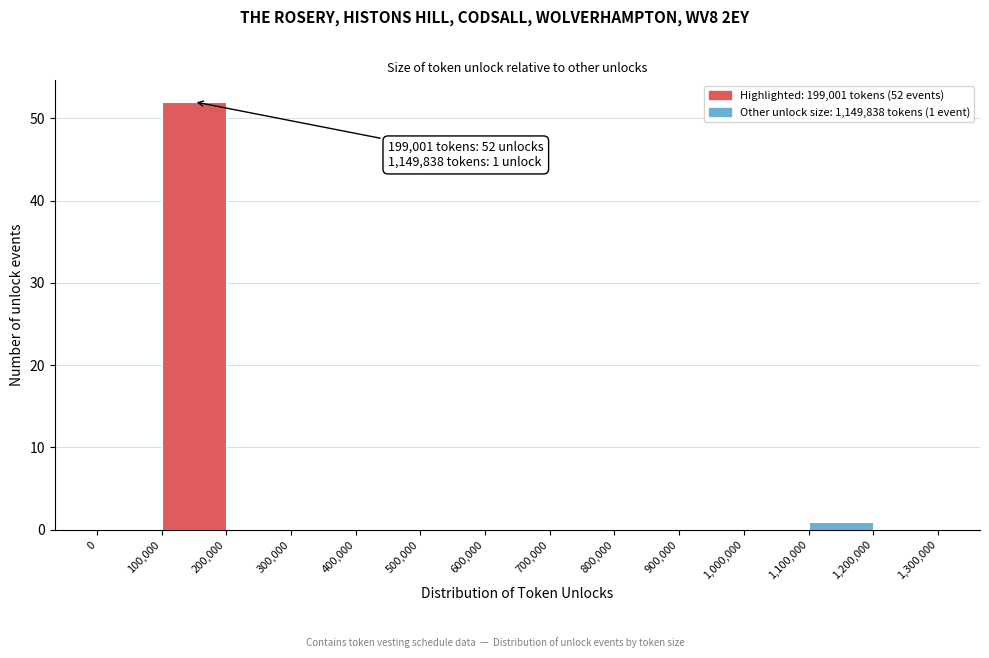

Which range on the x-axis has the tallest bar?

100,000 to 200,000